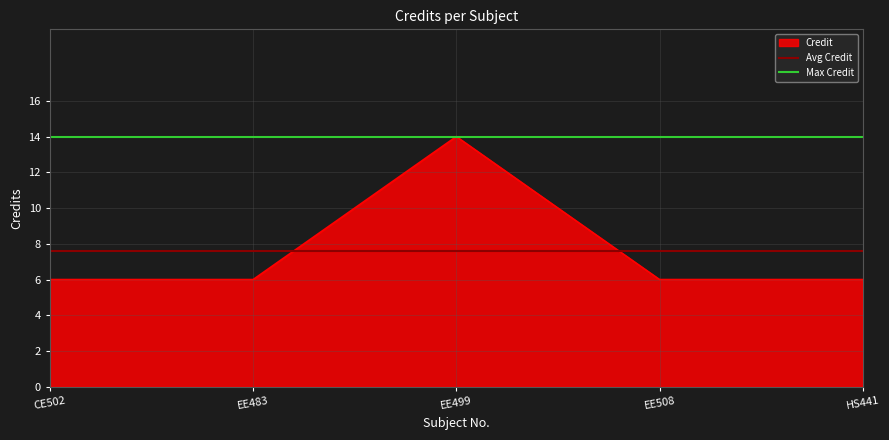

The Credit series shows 6 at HS441. True or false?

True